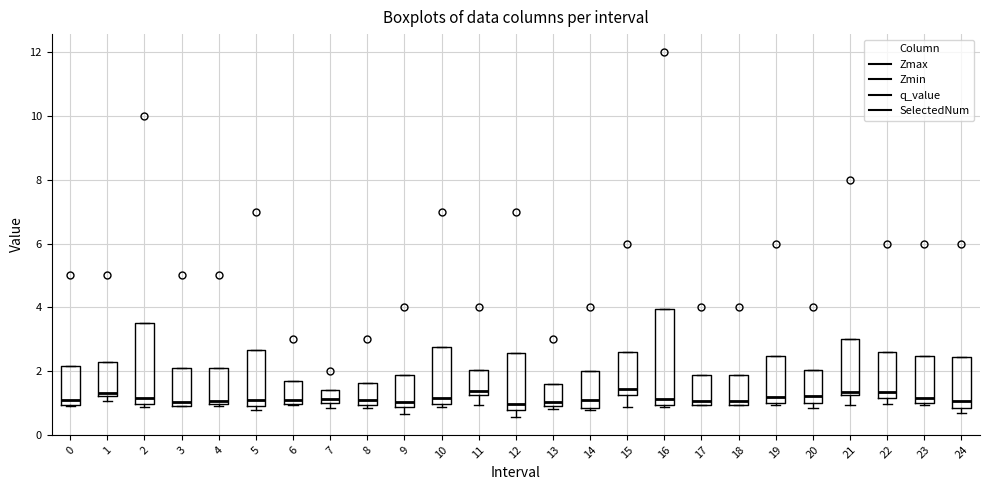

Reading left to right, read every box against the y-axis: the position of its median line, the range the box covers, and the ends of its whiskers. The values are not printed on the chart, so give them approximately, as read against the axis.

0: median 1.0 (just above the box's lower edge), box 1.0 to 2.2, whiskers 0.8 to 2.2
1: median 1.4, box 1.2 to 2.2, whiskers 1.0 to 2.2
2: median 1.2, box 1.0 to 3.4, whiskers 0.8 to 3.4
3: median 1.0 (just above the box's lower edge), box 1.0 to 2.0, whiskers 1.0 to 2.0
4: median 1.0 (just above the box's lower edge), box 1.0 to 2.2, whiskers 1.0 (just below the box's lower edge) to 2.2
5: median 1.0 (just above the box's lower edge), box 1.0 to 2.6, whiskers 0.8 to 2.6
6: median 1.2, box 1.0 to 1.6, whiskers 1.0 to 1.6
7: median 1.2, box 1.0 to 1.4, whiskers 0.8 to 1.4
8: median 1.0 (just above the box's lower edge), box 1.0 to 1.6, whiskers 0.8 to 1.6
9: median 1.0, box 0.8 to 1.8, whiskers 0.6 to 1.8
10: median 1.2, box 1.0 to 2.8, whiskers 0.8 to 2.8
11: median 1.4, box 1.2 to 2.0, whiskers 1.0 to 2.0
12: median 1.0, box 0.8 to 2.6, whiskers 0.6 to 2.6
13: median 1.0 (just above the box's lower edge), box 1.0 to 1.6, whiskers 0.8 to 1.6
14: median 1.0, box 0.8 to 2.0, whiskers 0.8 (just below the box's lower edge) to 2.0
15: median 1.4, box 1.2 to 2.6, whiskers 0.8 to 2.6
16: median 1.2, box 1.0 to 4.0, whiskers 0.8 to 4.0
17: median 1.0 (just above the box's lower edge), box 1.0 to 1.8, whiskers 1.0 to 1.8
18: median 1.0 (just above the box's lower edge), box 1.0 to 1.8, whiskers 1.0 to 1.8
19: median 1.2, box 1.0 to 2.4, whiskers 1.0 (just below the box's lower edge) to 2.4
20: median 1.2, box 1.0 to 2.0, whiskers 0.8 to 2.0
21: median 1.4, box 1.2 to 3.0, whiskers 1.0 to 3.0
22: median 1.4, box 1.2 to 2.6, whiskers 1.0 to 2.6
23: median 1.2, box 1.0 to 2.4, whiskers 1.0 (just below the box's lower edge) to 2.4
24: median 1.0, box 0.8 to 2.4, whiskers 0.6 to 2.4